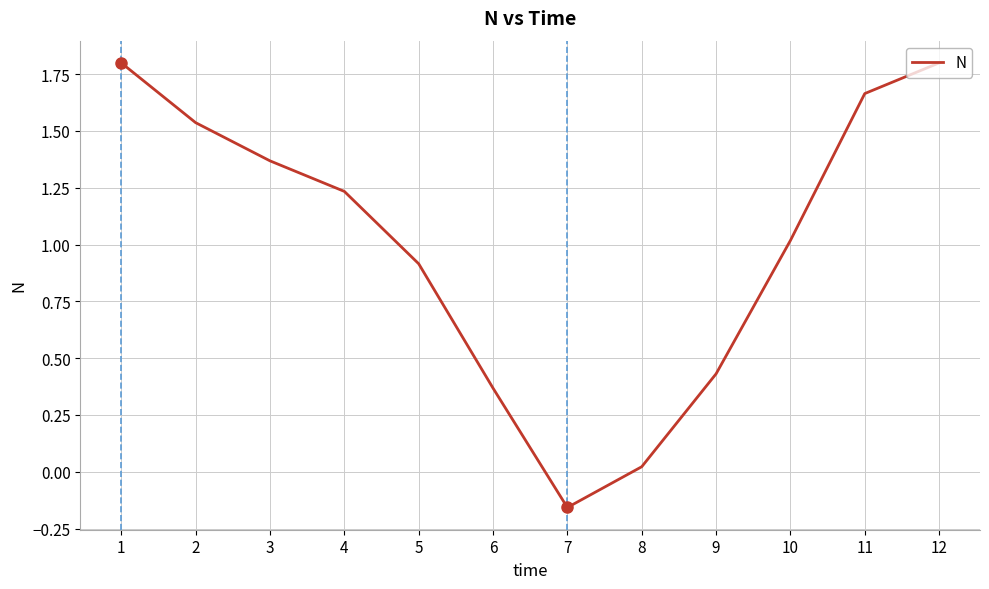

Is this an area chart (filled region under the line)?

No